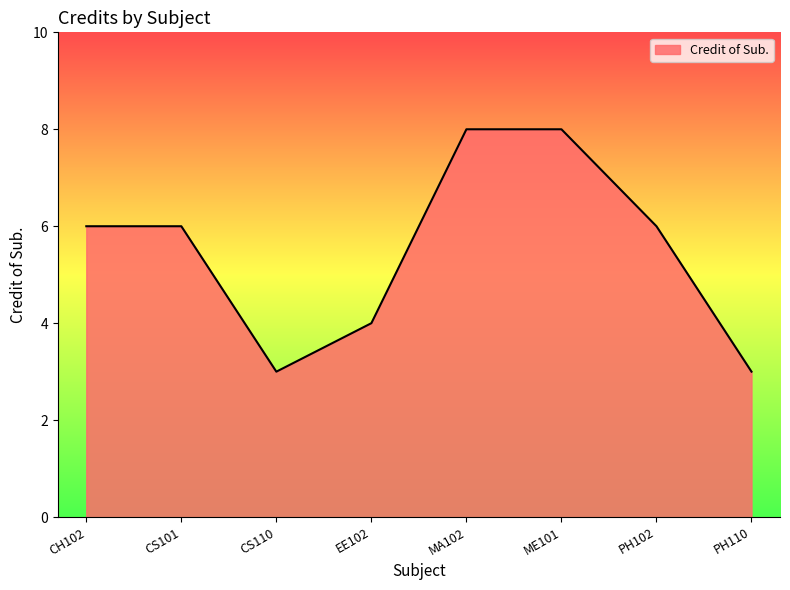

What is the difference between the values at CS110 and CS101?

3